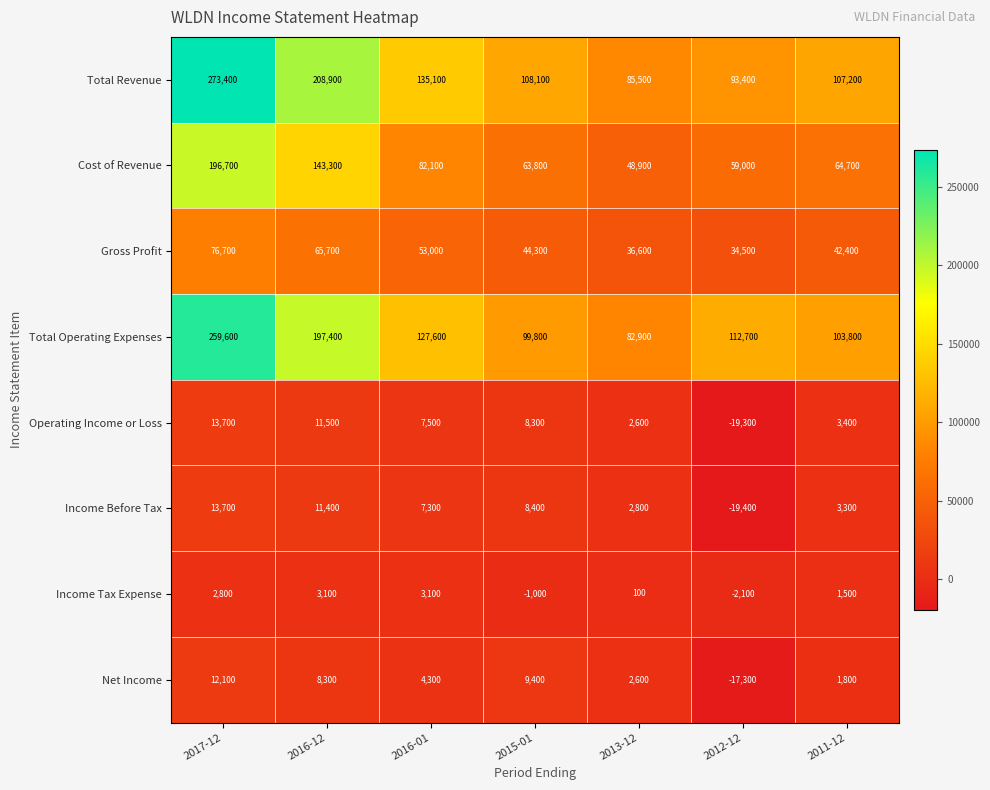

What is the sum of all Gross Profit values?

353200